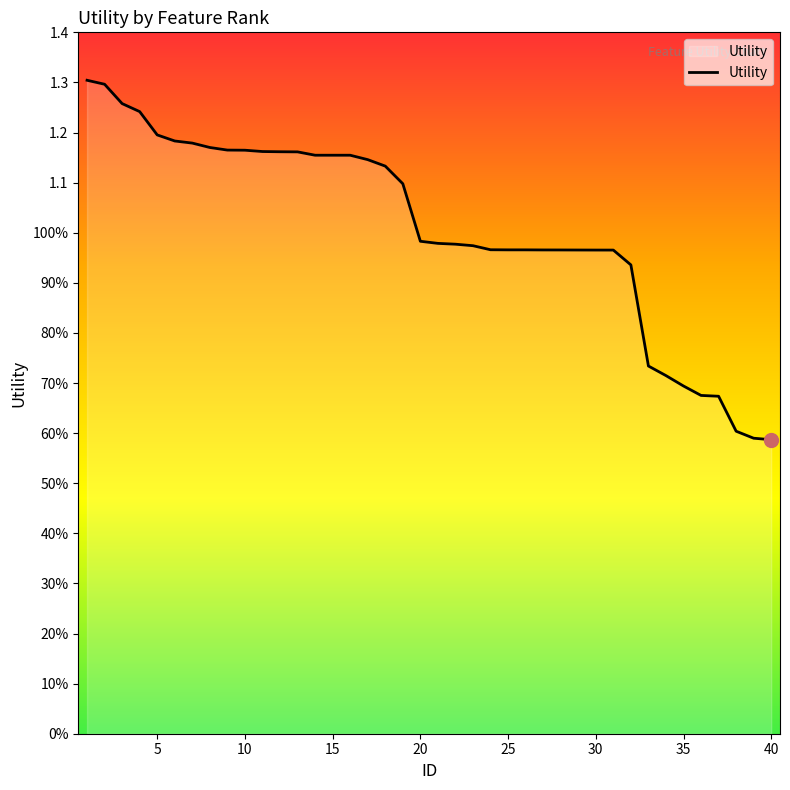

True or false: there are more than 0 points higher than both neighbors.

False